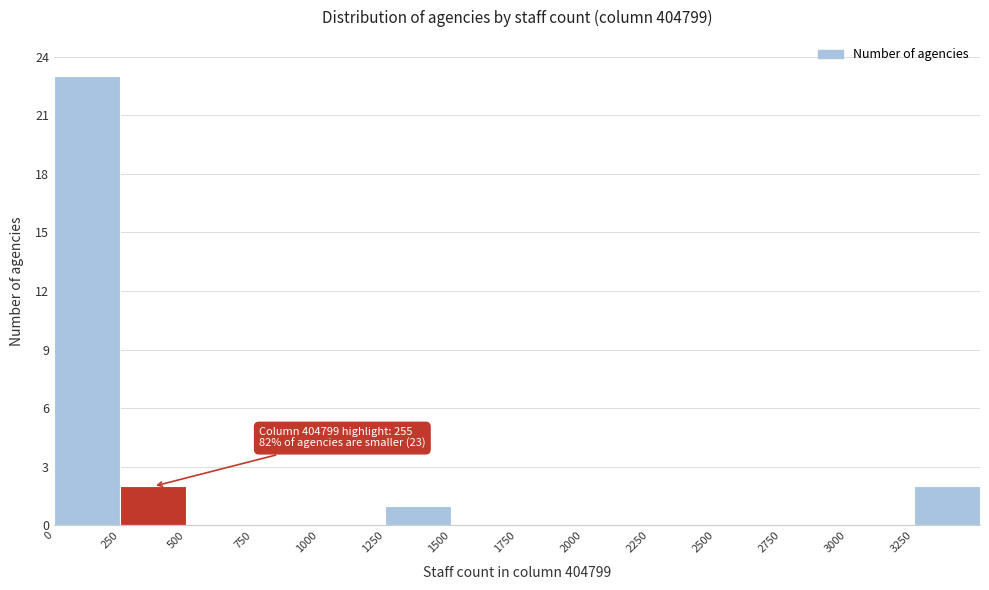

Which range on the x-axis has the tallest bar?

0 to 250